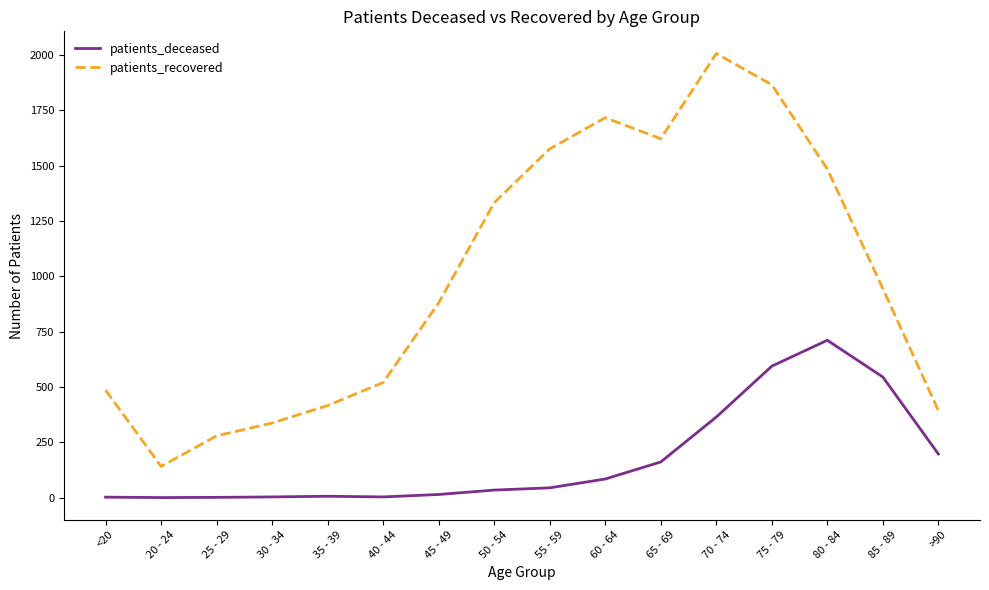

True or false: patients_recovered has a value of 1622 at 65 - 69.

True